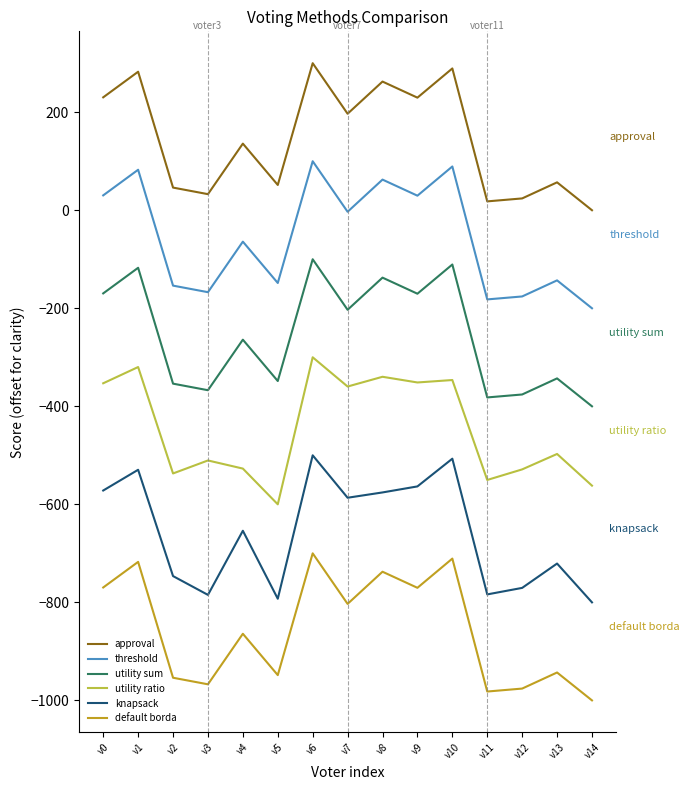

How many interior local valleys does the knapsack series have?

4